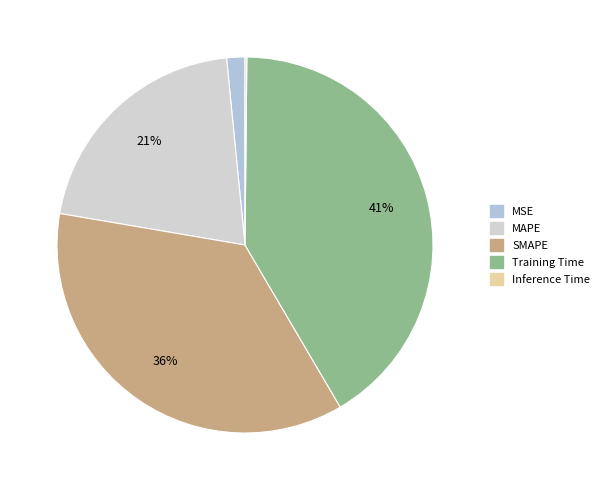

The MSE slice represents 2% of the pie. True or false?

True